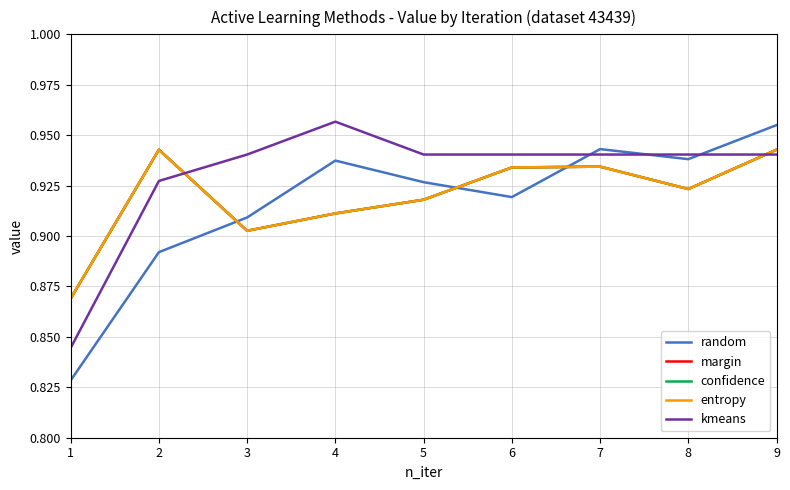

Does the chart display data point markers on the line(s)?

No